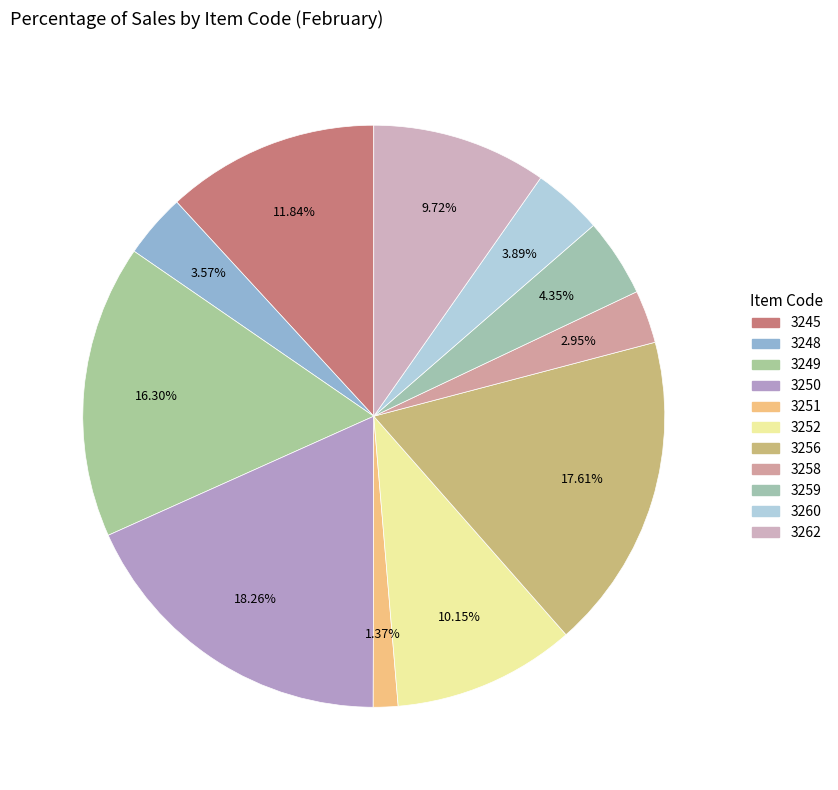

What is the smallest slice in the pie chart?

3251